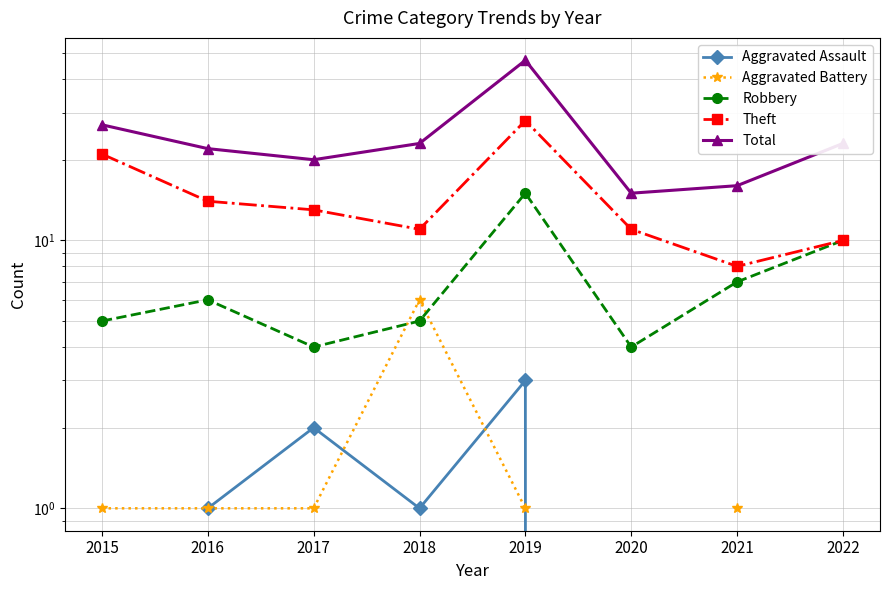

True or false: Aggravated Assault and Total intersect in this chart.

False